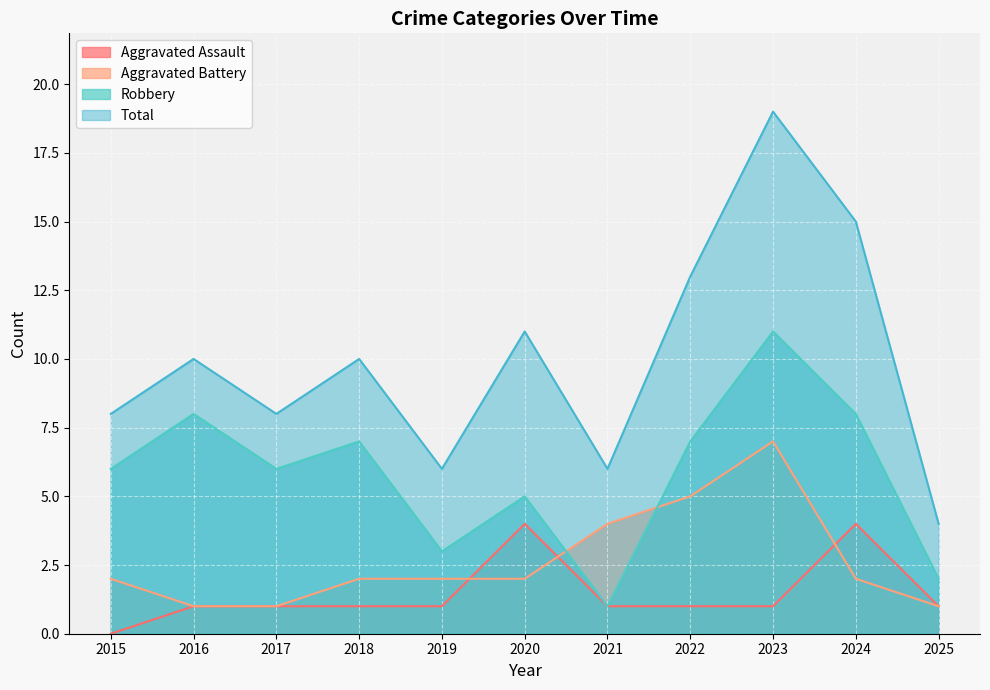

At which category does the chart reach its peak across all series?

2023